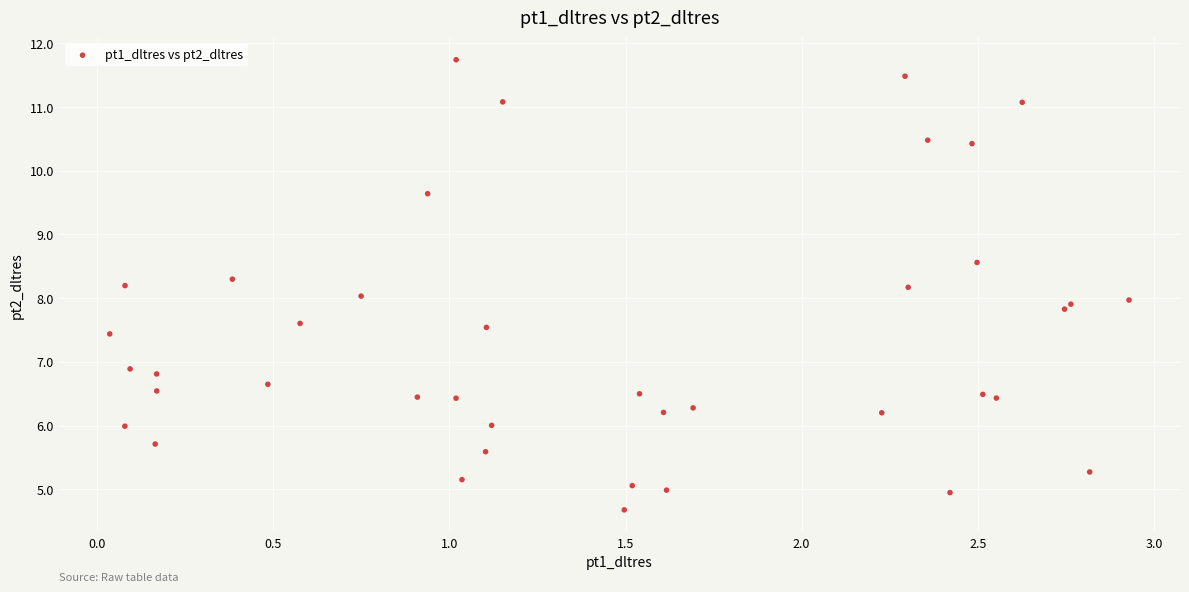

What is the range of X values (max minus min)?

2.9